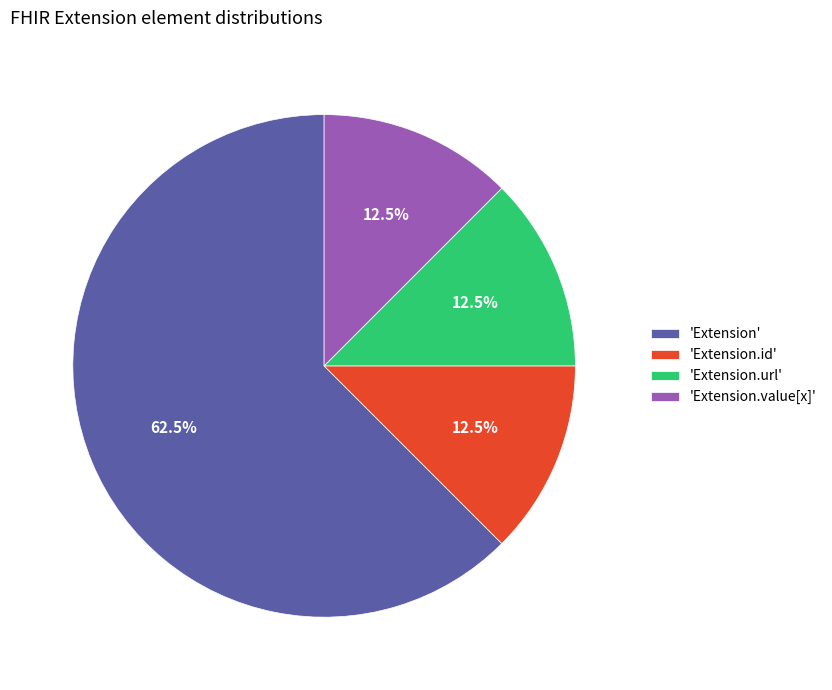

Approximately how many times larger is the value at 'Extension' compared to 'Extension.url'?

5.0